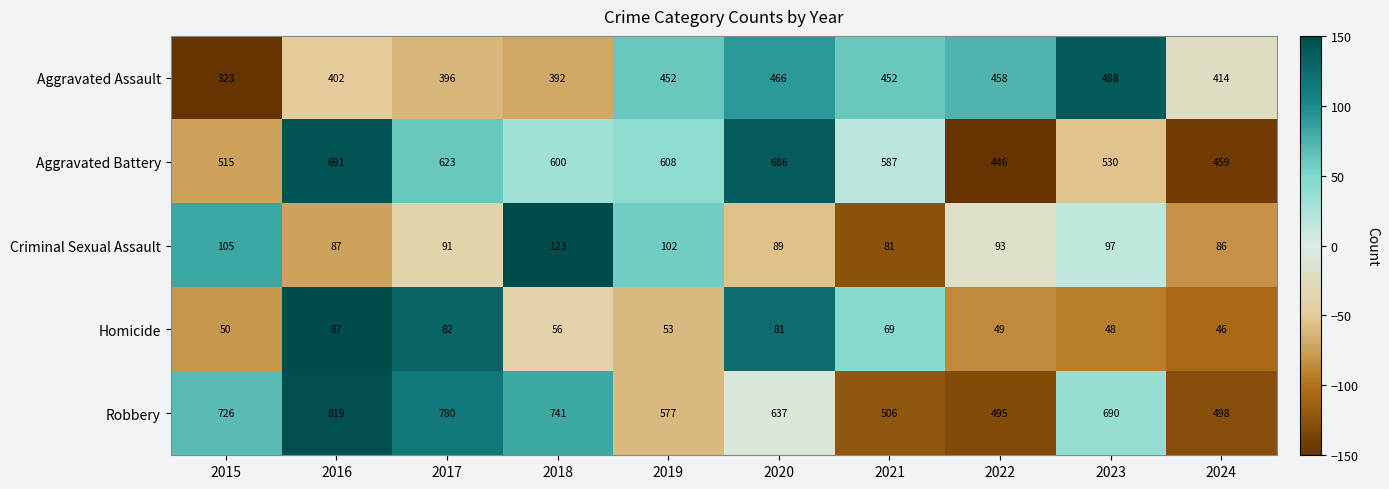

What is the average value of the Aggravated Assault series?

424